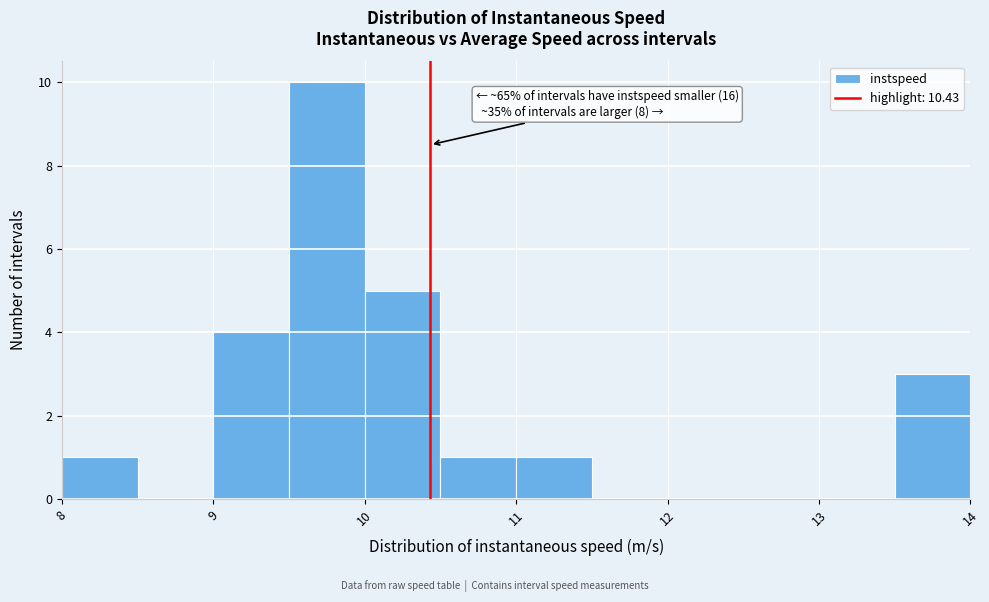

Over which range of the x-axis is the bar tallest?

9.5 to 10.0